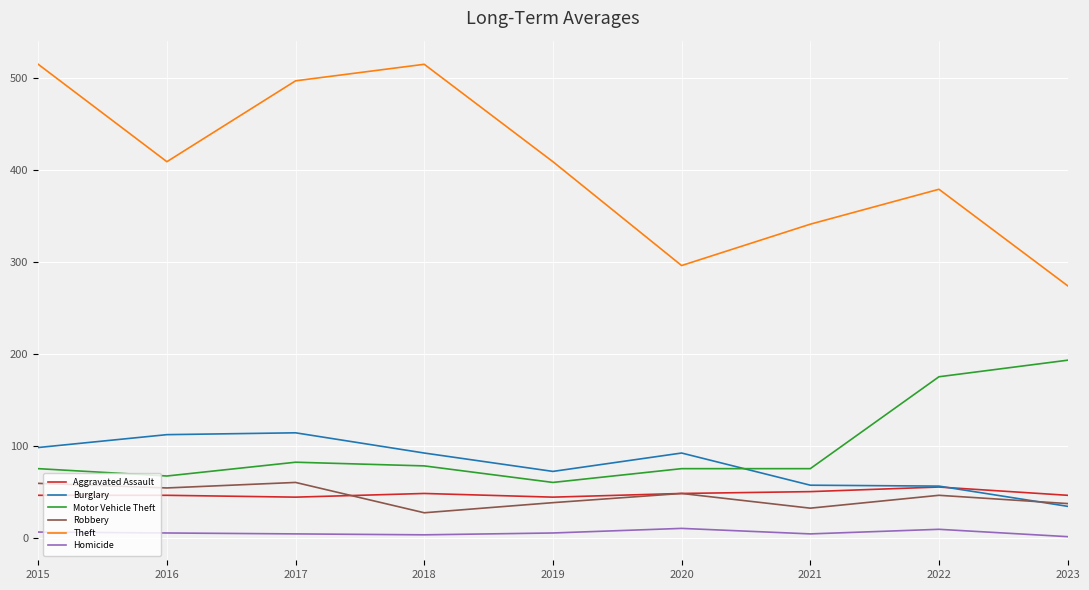

Which series has the largest range (max minus min)?

Theft